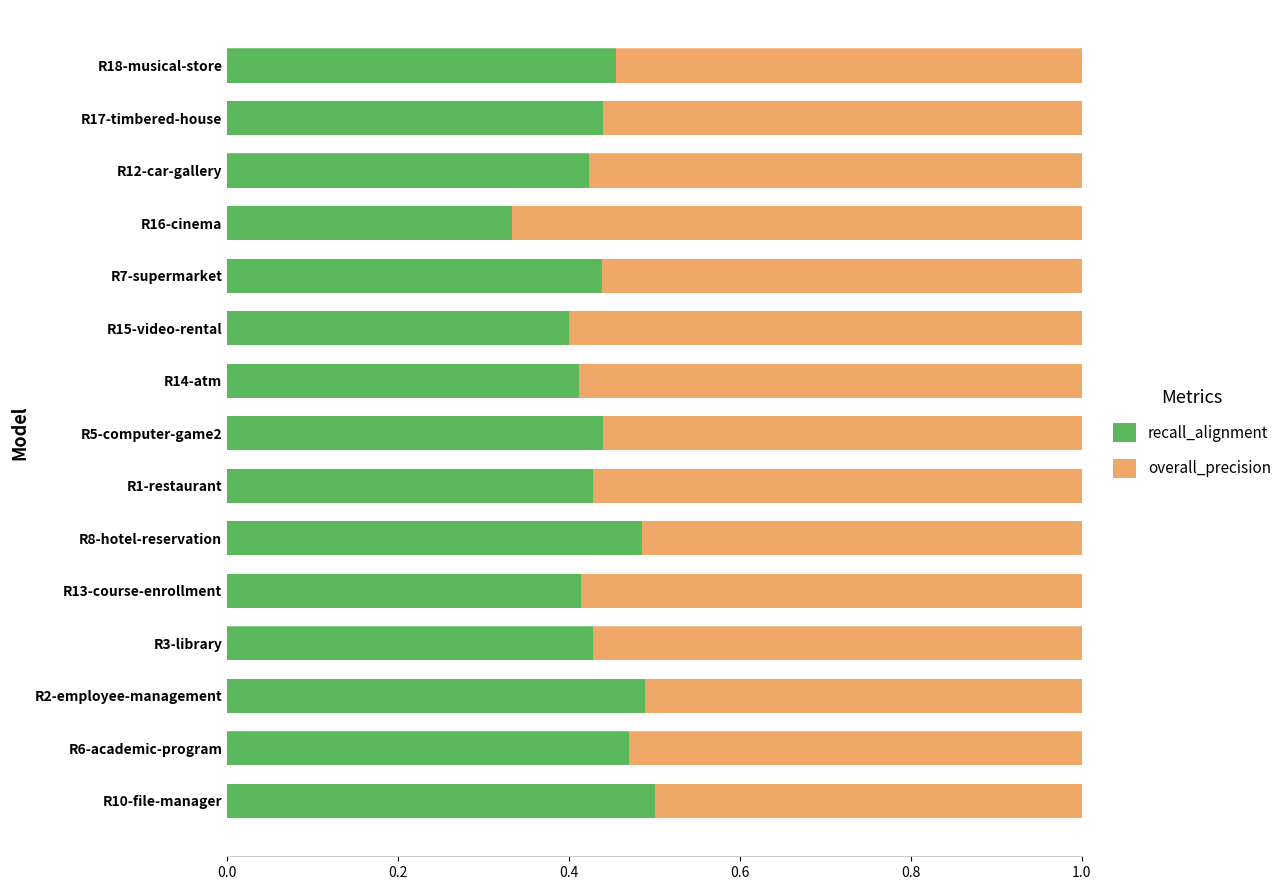

Is it true that recall_alignment equals 0.1 at R13-course-enrollment?

False